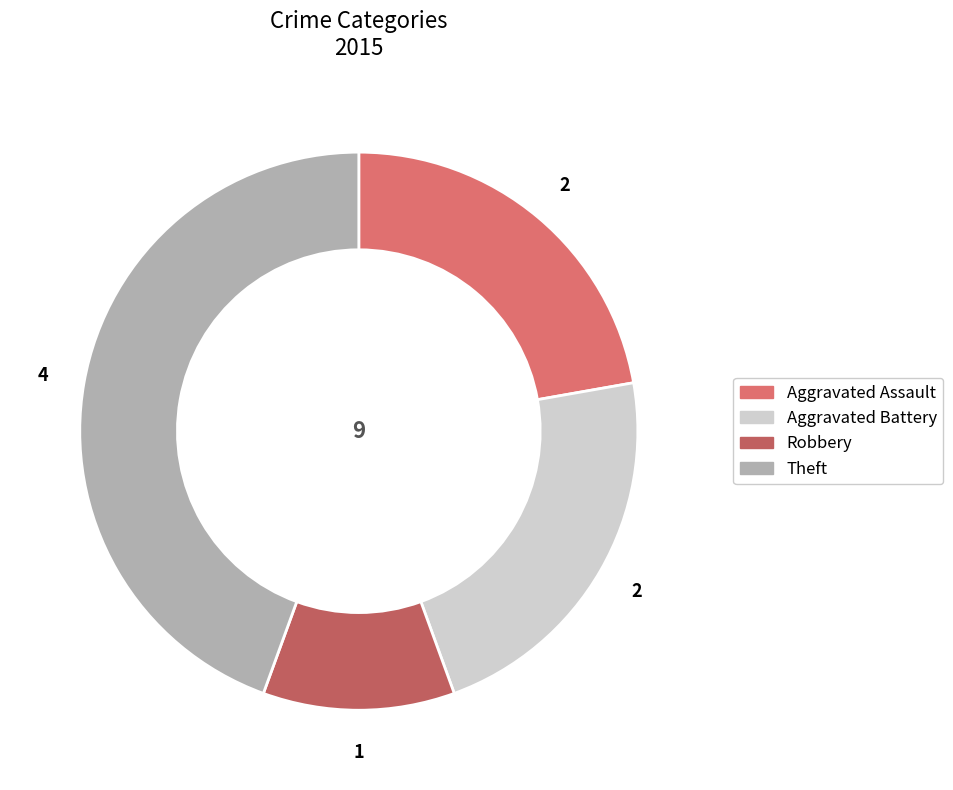

Count the number of slices in the pie.

4